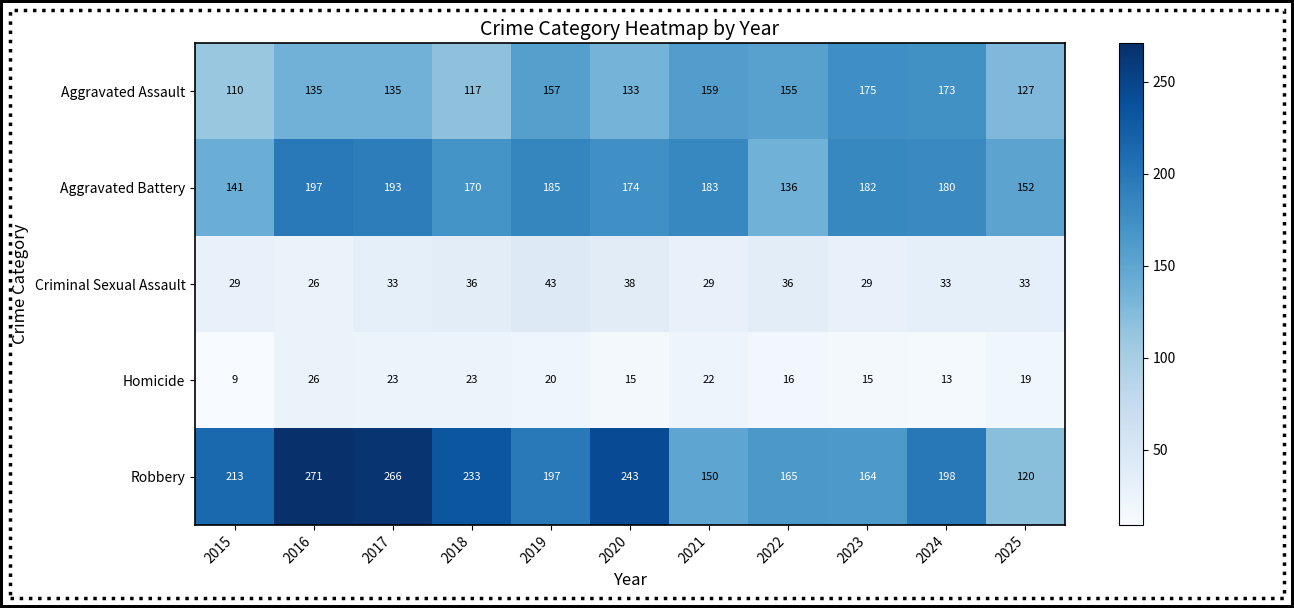

The value of Homicide at 2022 is 16. True or false?

True